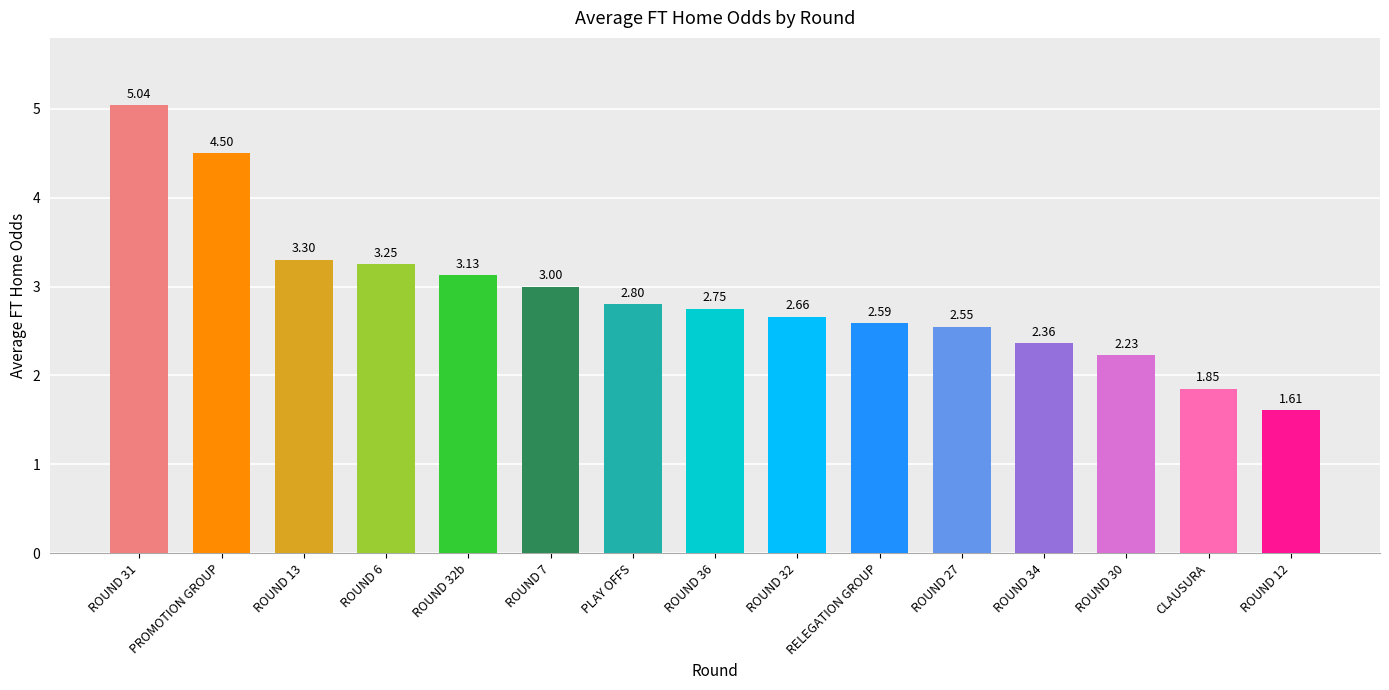

Rank the categories by value from highest to lowest.

ROUND 31, PROMOTION GROUP, ROUND 13, ROUND 6, ROUND 32b, ROUND 7, PLAY OFFS, ROUND 36, ROUND 32, RELEGATION GROUP, ROUND 27, ROUND 34, ROUND 30, CLAUSURA, ROUND 12